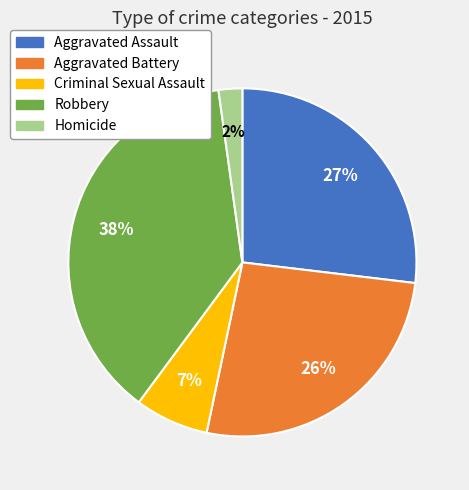

Count the number of slices in the pie.

5